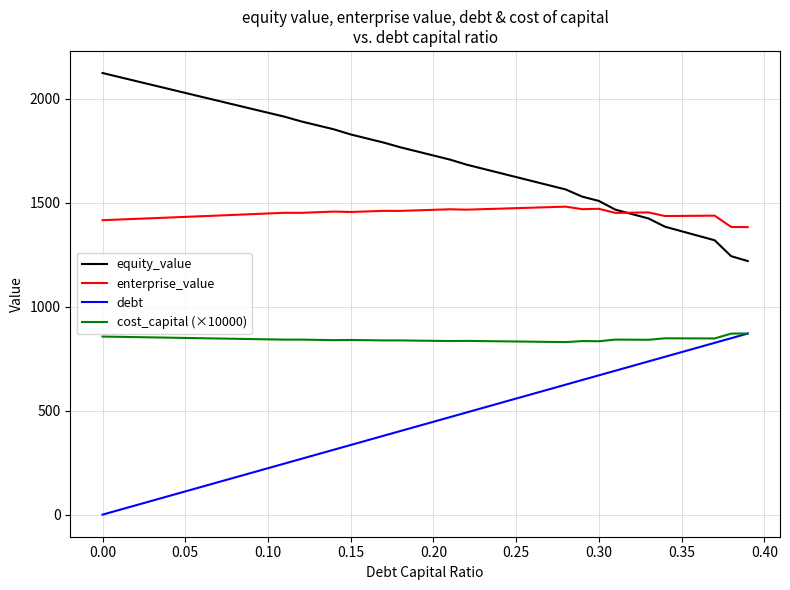

List the series in order of their overall mean, highest first.

equity_value, enterprise_value, cost_capital (×10000), debt